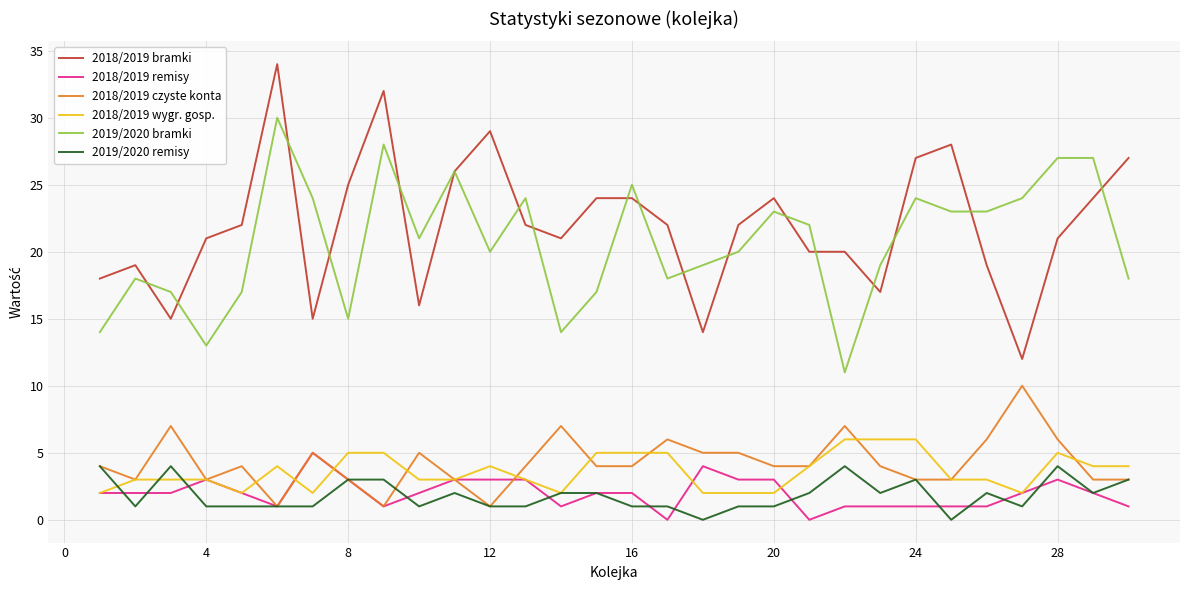

True or false: 2018/2019 remisy and 2019/2020 bramki intersect in this chart.

False